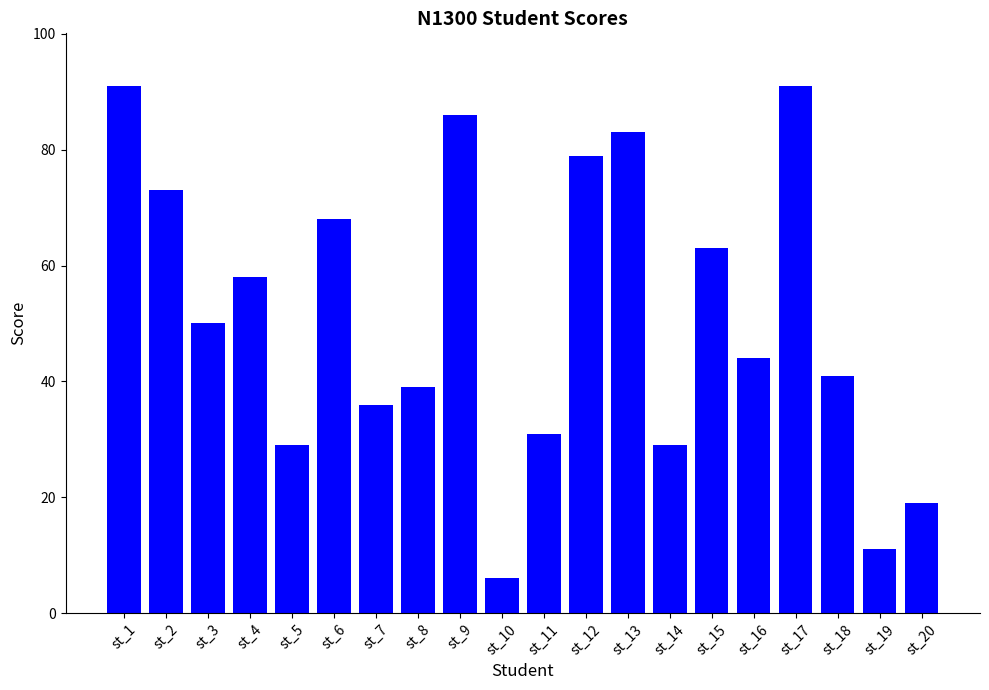

How many values are below 50?

10